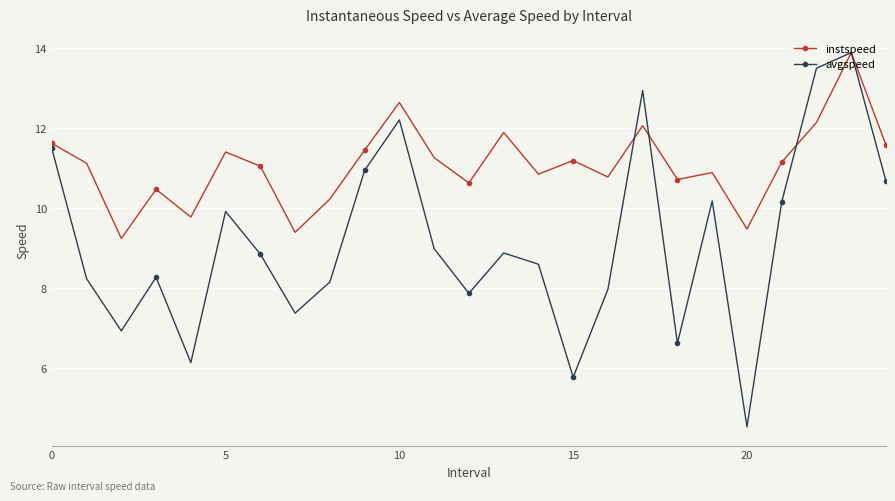

What is the greatest value displayed?

13.9